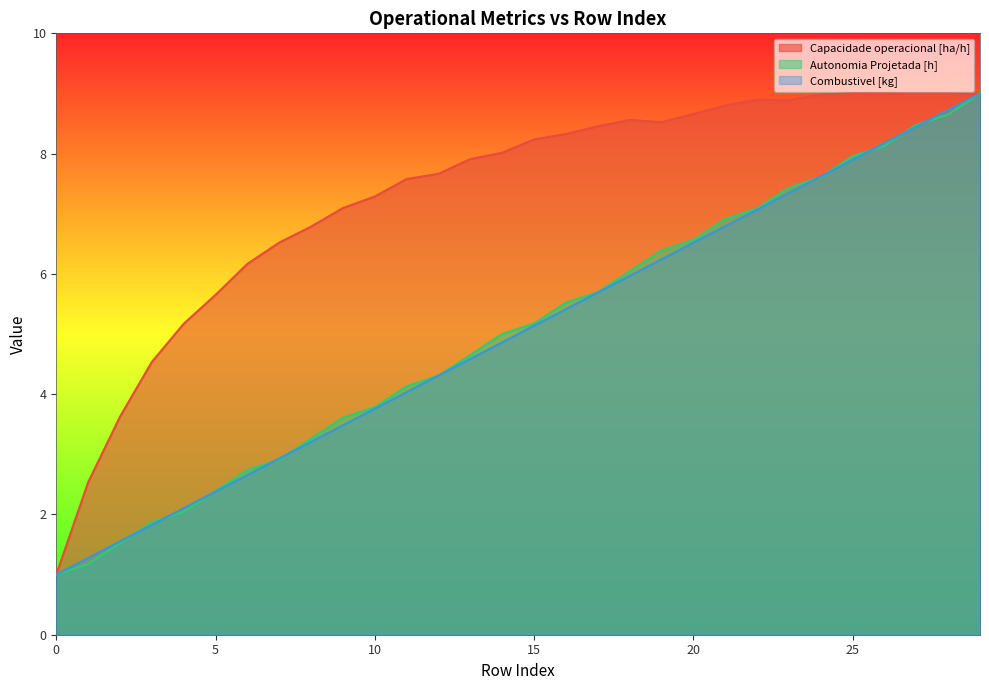

What is the maximum value for Autonomia Projetada [h]?

9.0